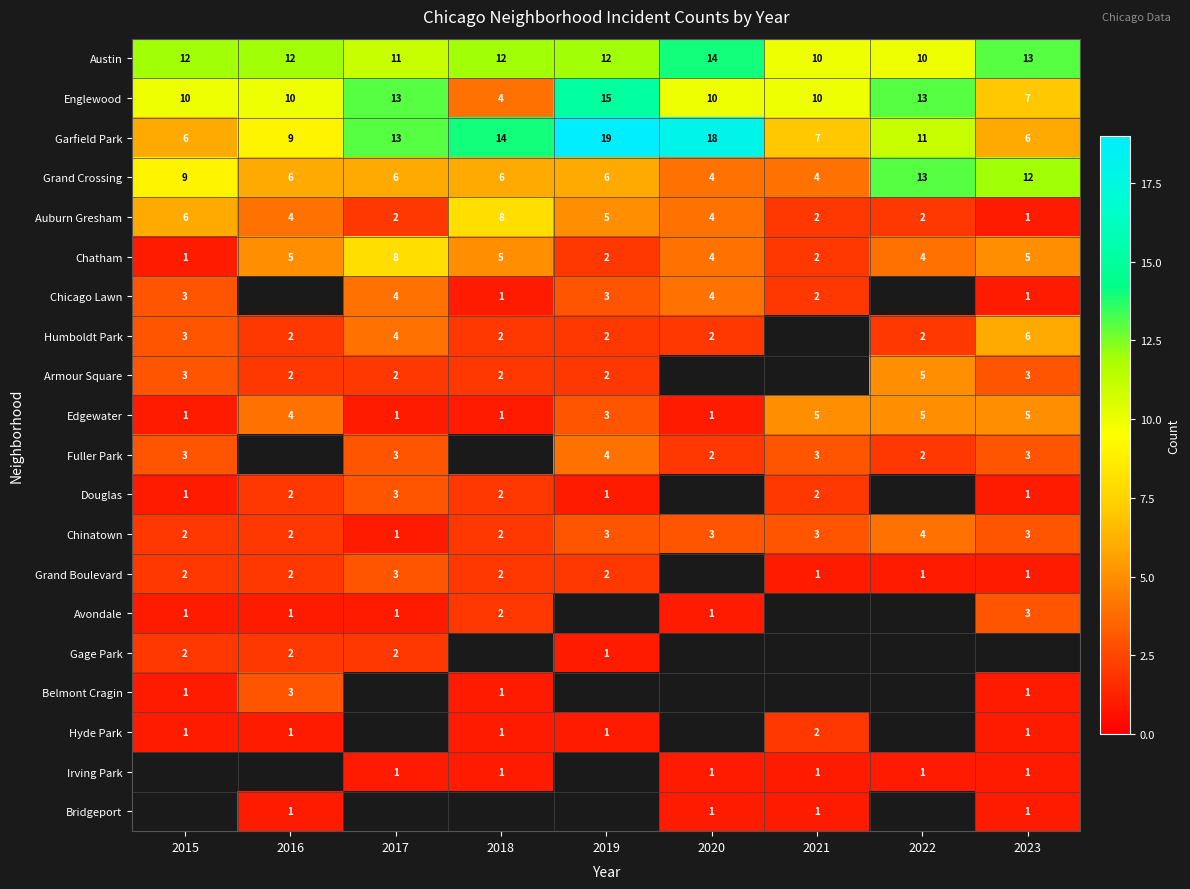

What is the approximate value of Garfield Park at 2017, to the nearest 10?

10